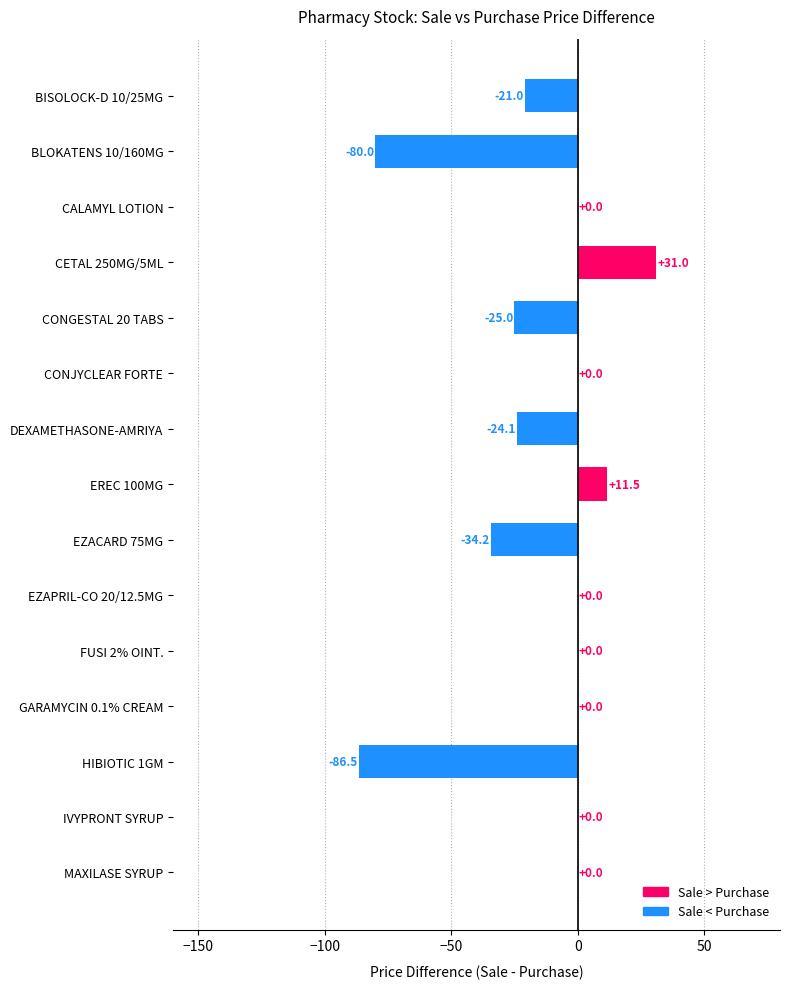

What value does the data have at EREC 100MG?

11.5